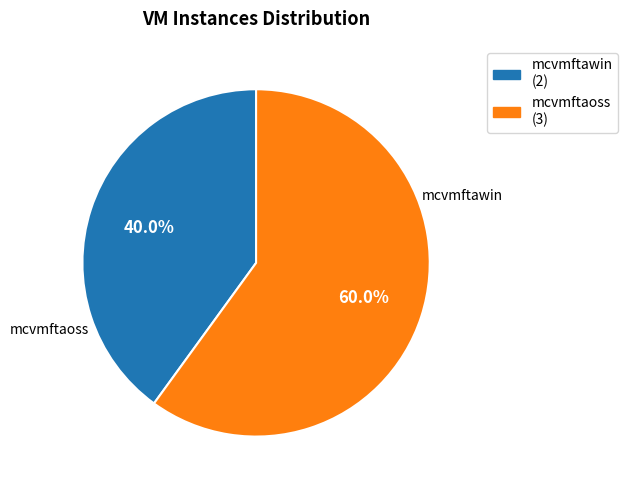

Is the sum of mcvmftawin and mcvmftaoss greater than half?

Yes